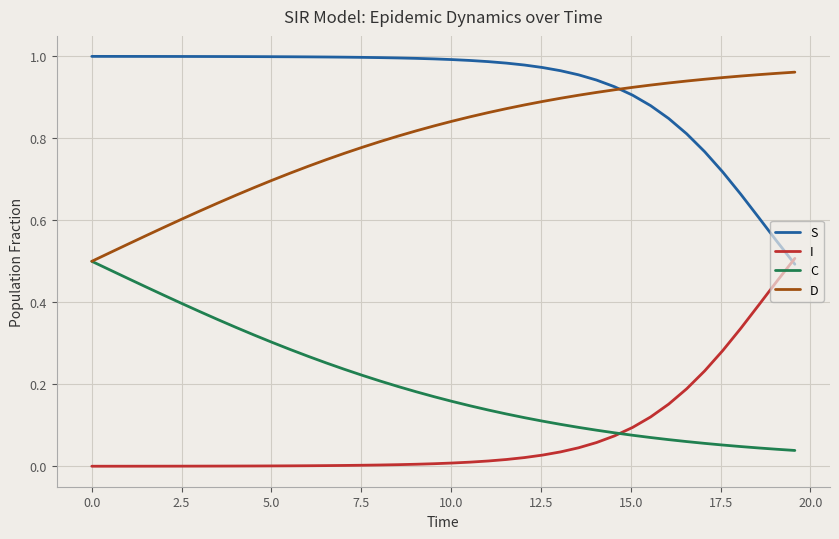

True or false: S and C intersect in this chart.

False